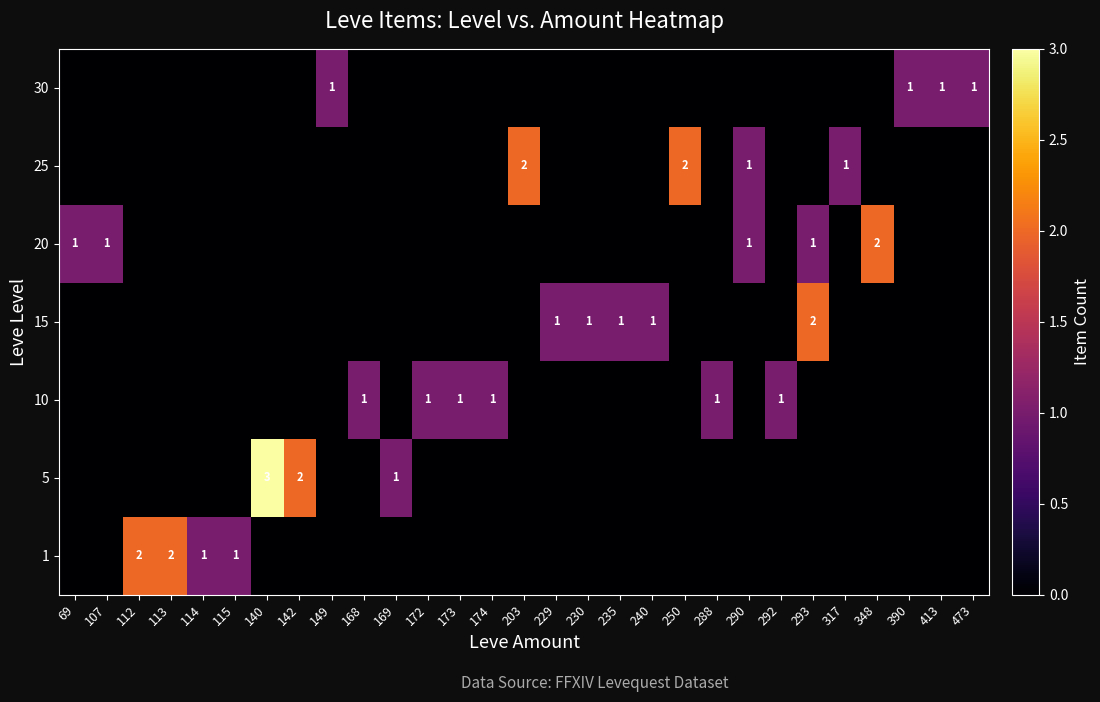

Count the number of categories in the chart.

29